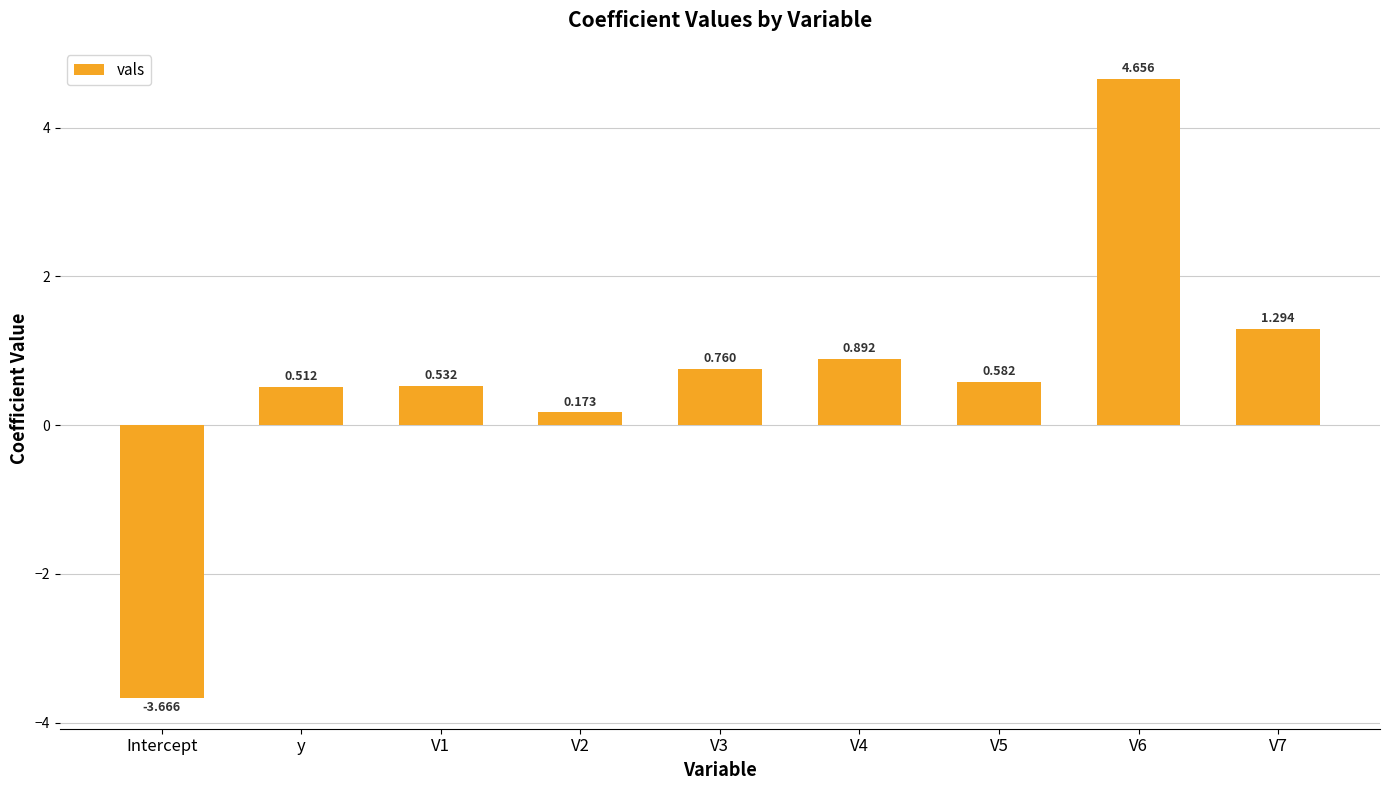

Where does the data first go above 0?

y